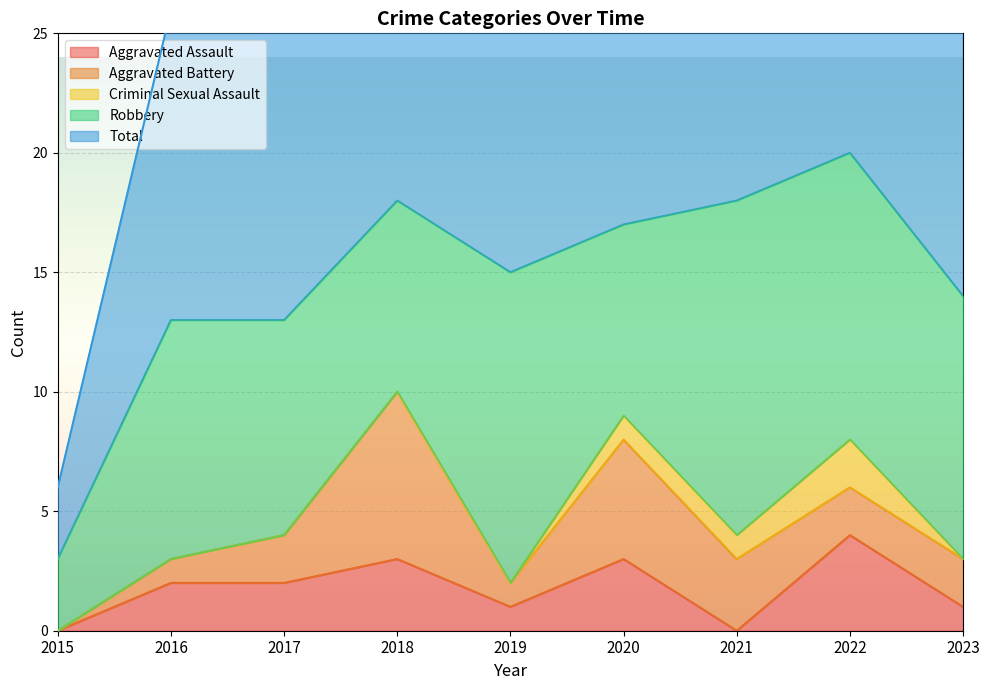

How many data points in Aggravated Assault are less than 2?

4